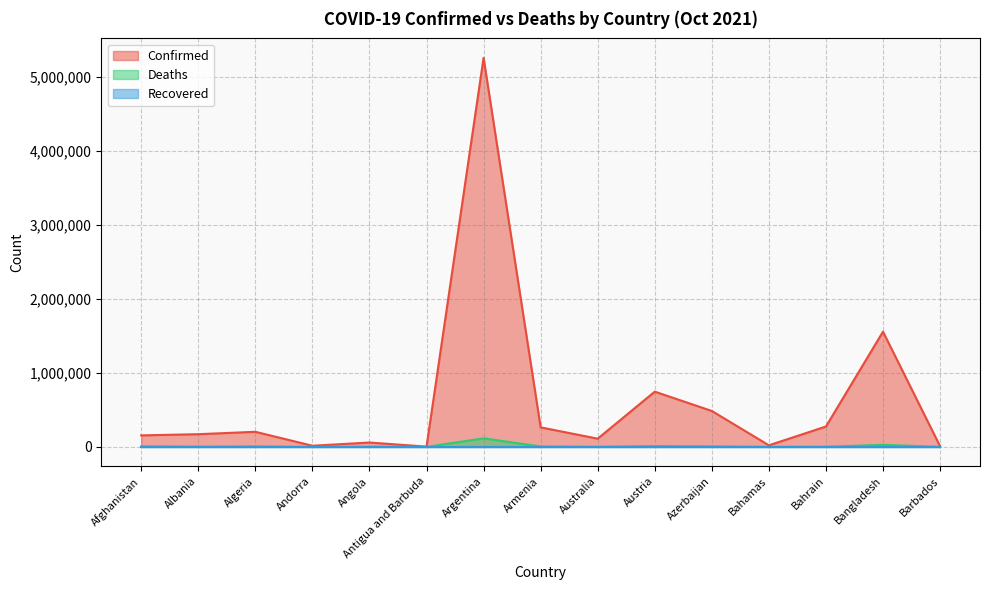

How many lines are shown in the chart?

3